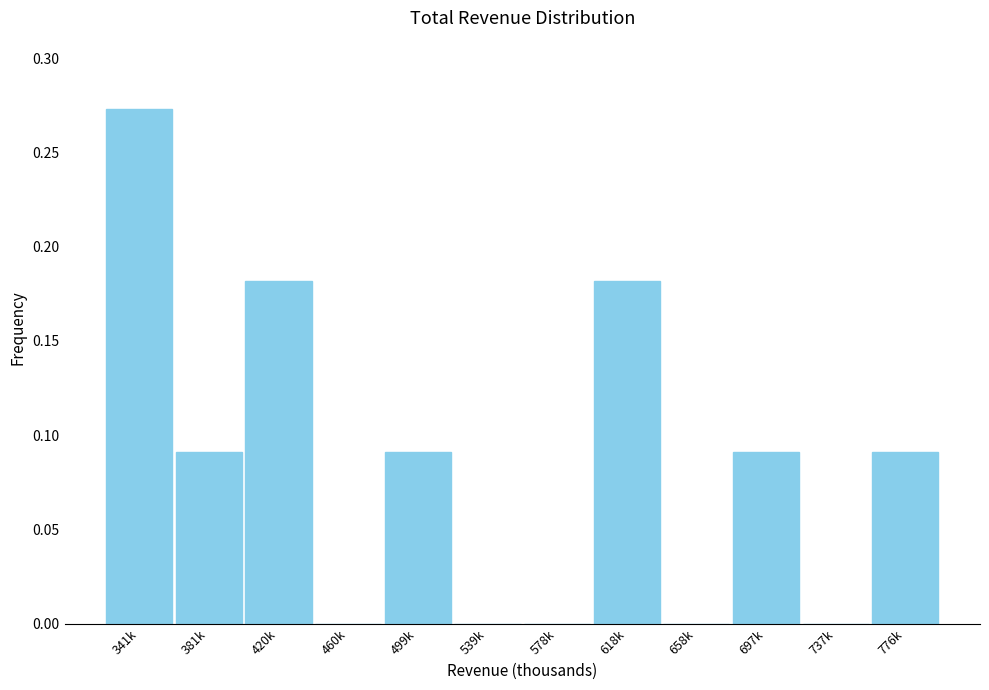

The value at 539k is -0.2. True or false?

False